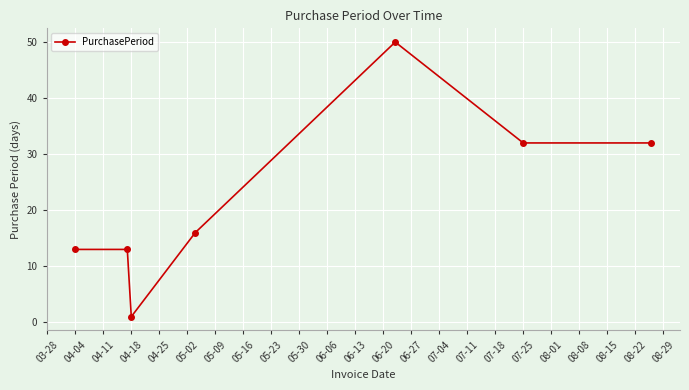

Reading left to right, transcribe all the data shown in this chart.

13	13	1	16	50	32	32